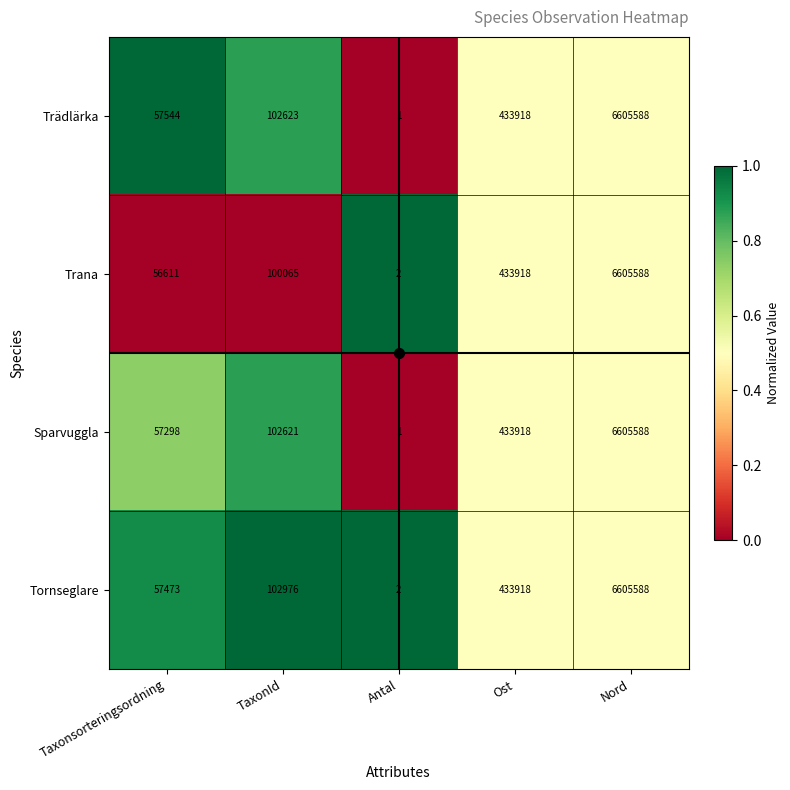

What is the approximate value of Sparvuggla at Ost?

433918